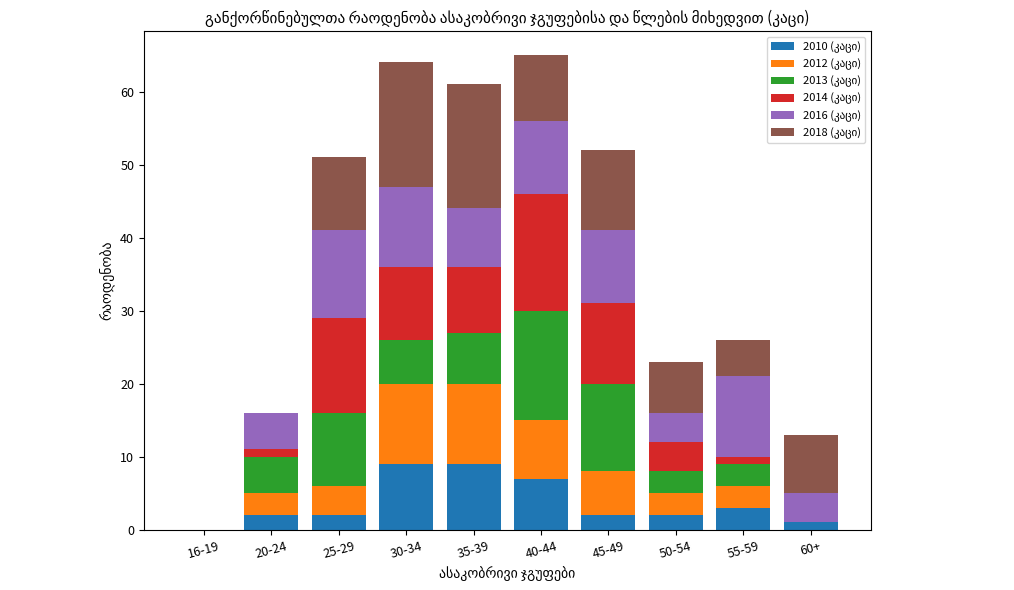

Count the number of categories in the chart.

10